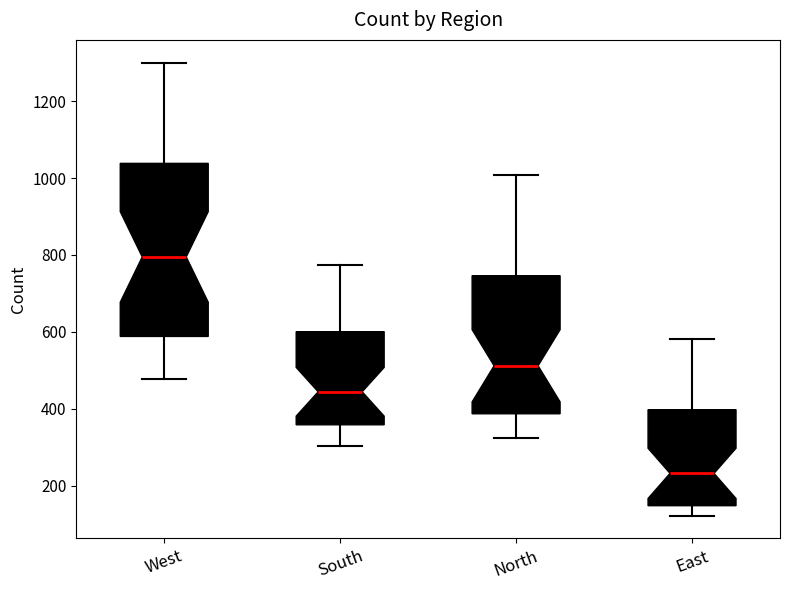

Comparing the boxes themselves (not the whiskers), which one is the tallest?

West